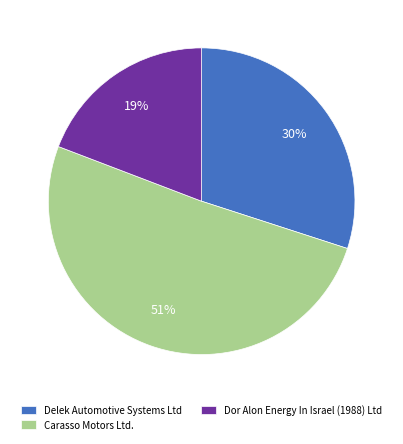

Which slice is the largest?

Carasso Motors Ltd.